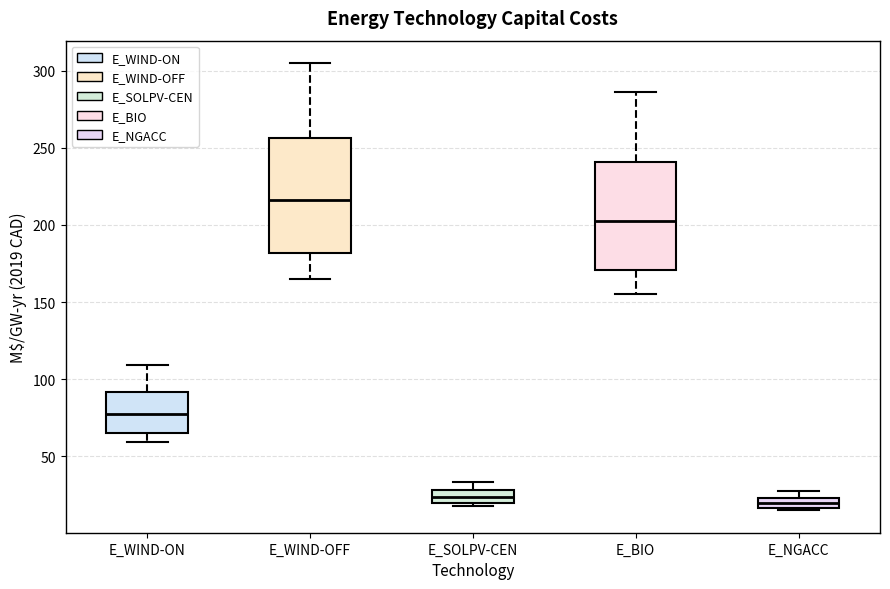

Where is the upper edge of the box for E_NGACC on the y-axis? The values are not printed on the chart, so give them approximately, as read against the axis.

25